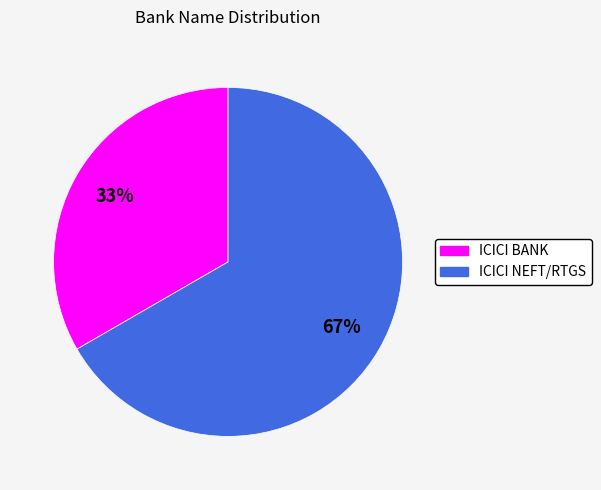

Is ICICI BANK the majority of the pie?

No